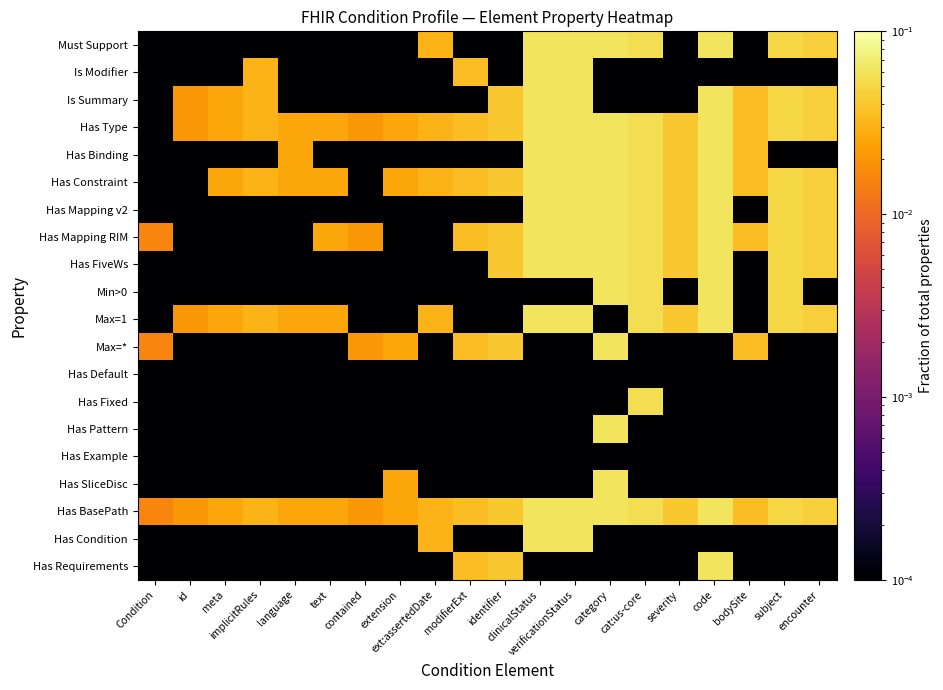

Count the number of data series in this chart.

20